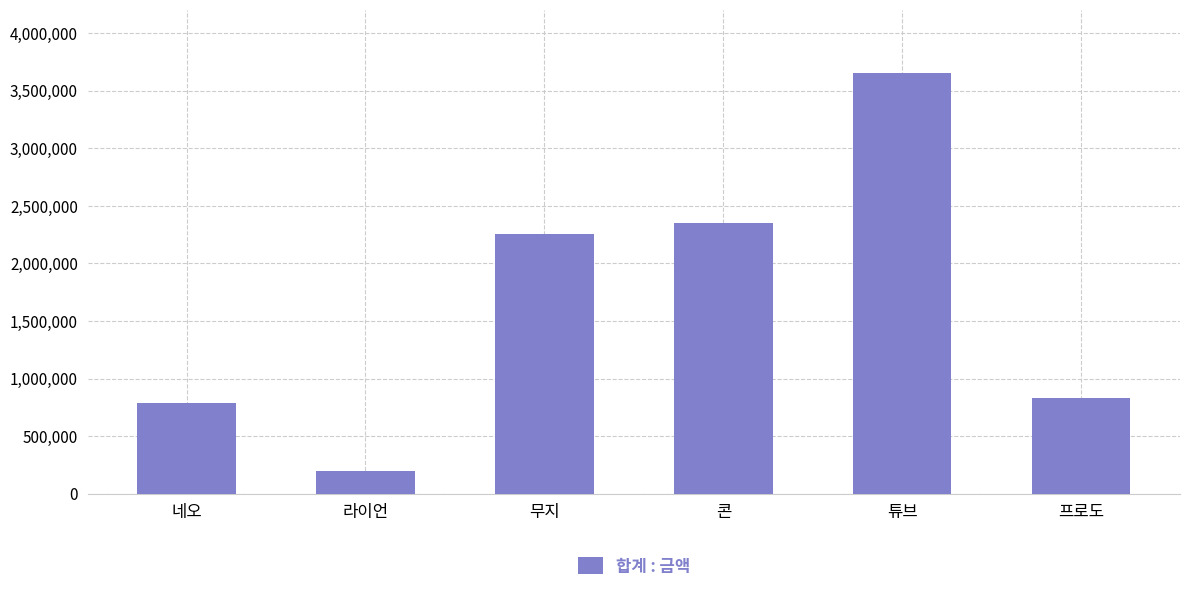

What is the change in value from 라이언 to 튜브?

+3454463